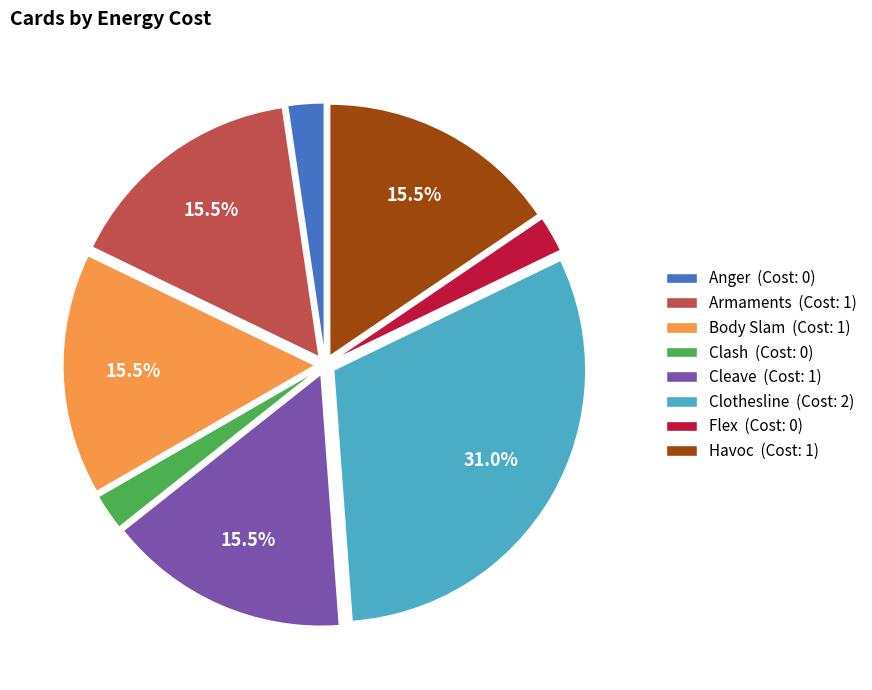

What portion of the pie excludes Havoc?

84.5%